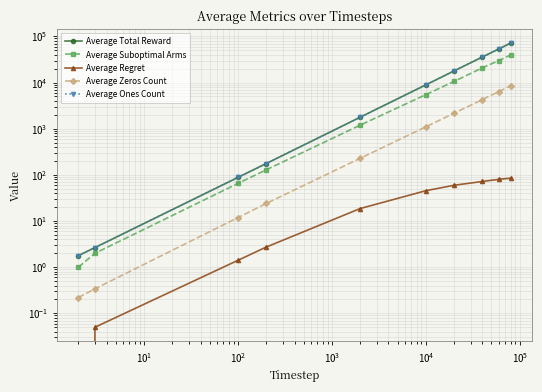

True or false: Average Total Reward has more than 0 interior local peaks.

False